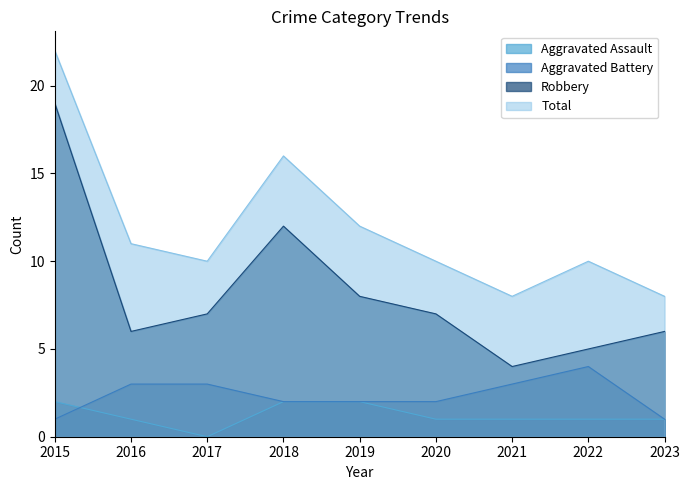

Does the chart have visible grid lines?

No